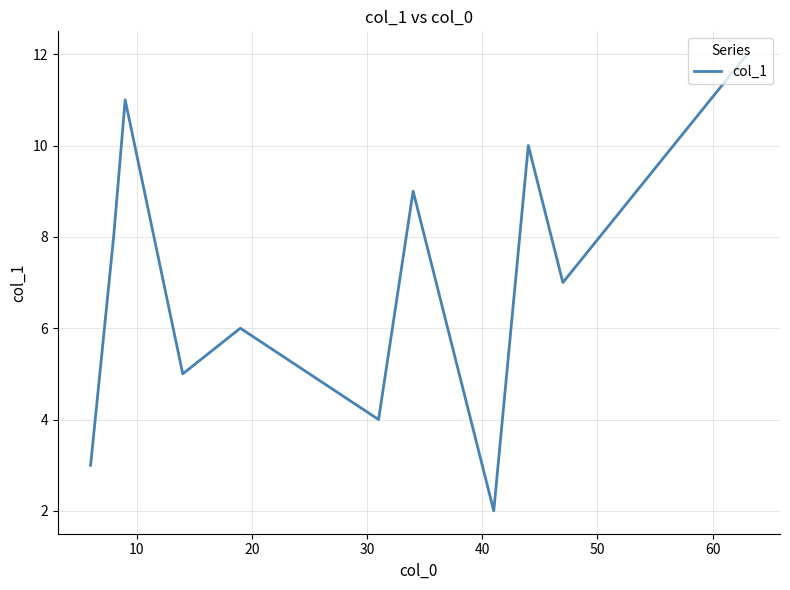

What is the minimum value shown in the chart?

2.0